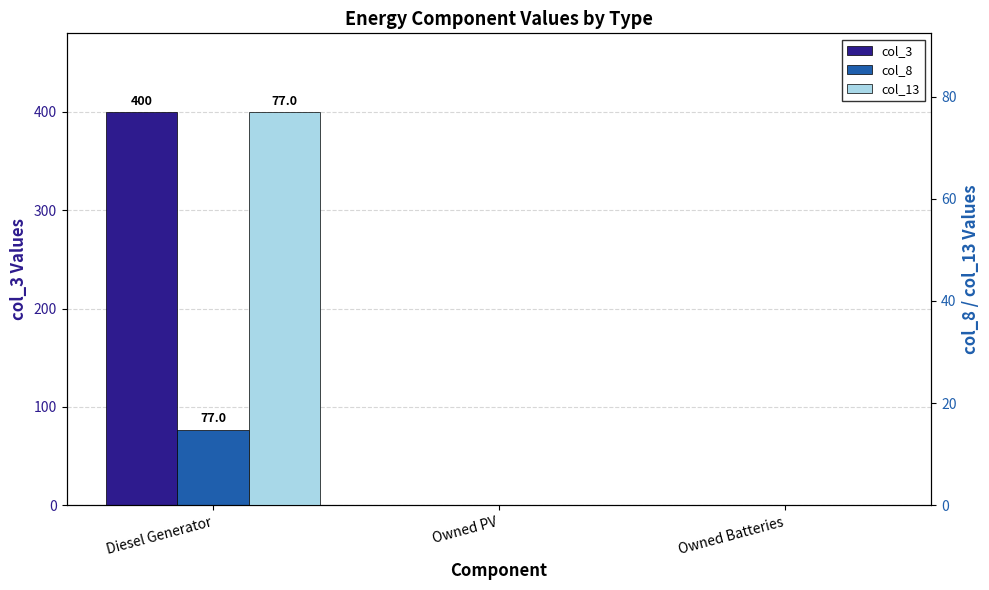

Between Diesel Generator and Owned Batteries, which series saw the biggest shift?

col_3